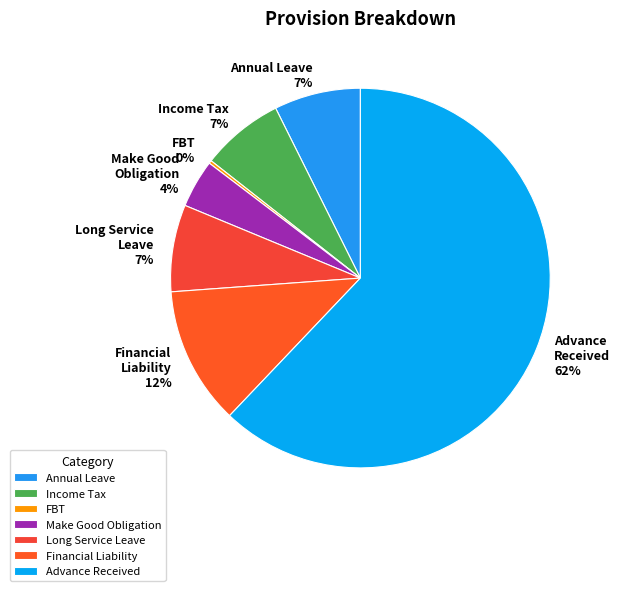

Is there any slice that represents more than half of the pie?

Yes